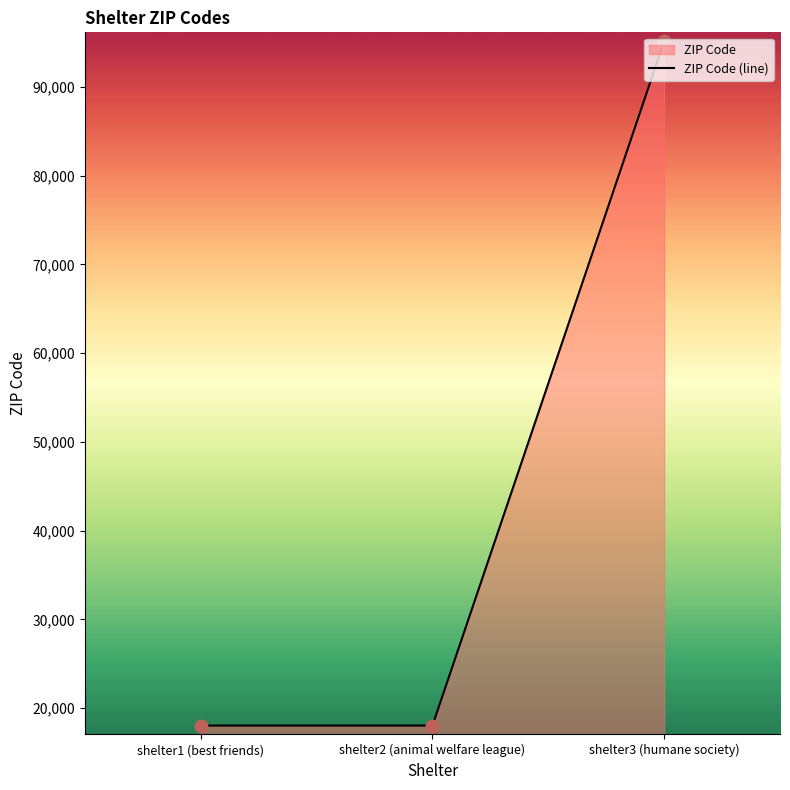

What is the change in value from shelter2 (animal welfare league) to shelter3 (humane society)?

+77087